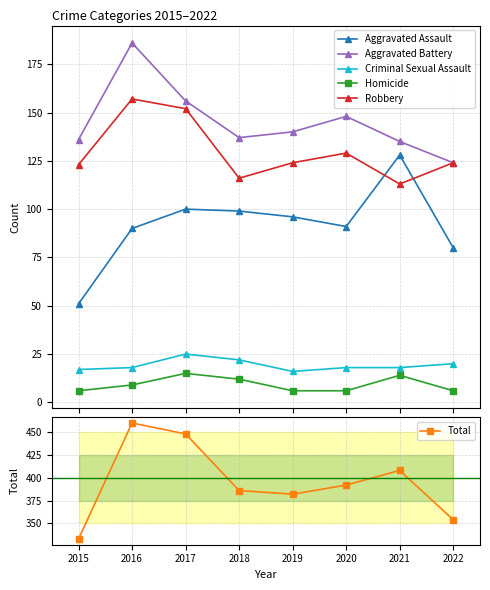

What is the difference between the second highest and second lowest values in the Homicide series?

8